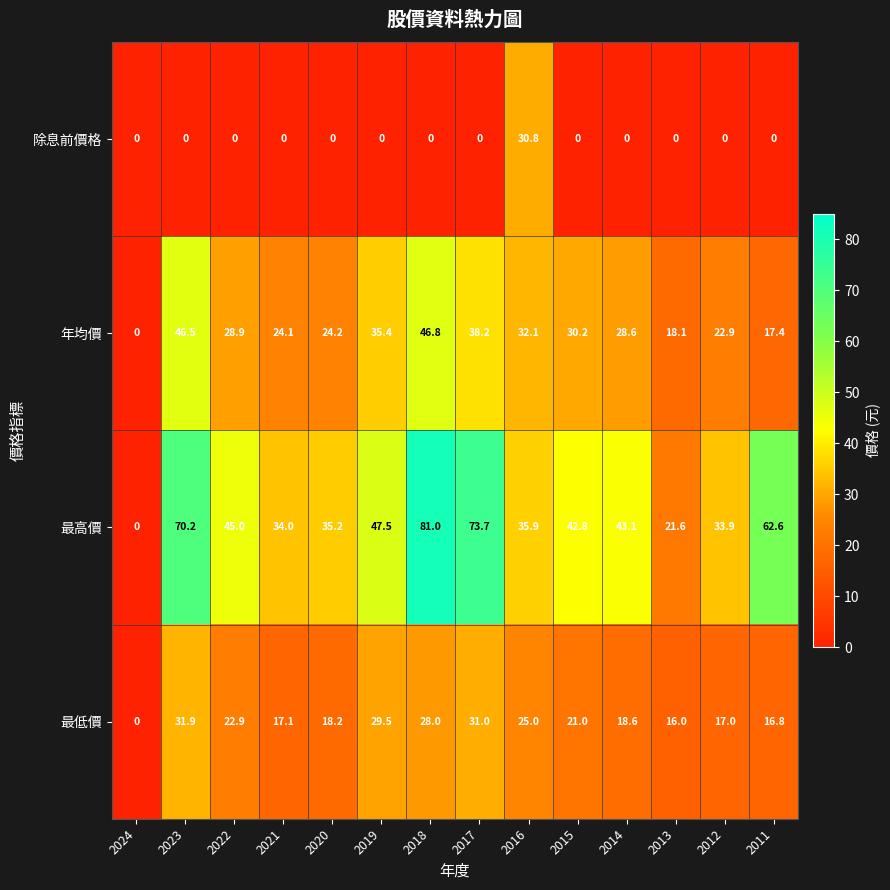

What is the sum of all 最高價 values?

626.5